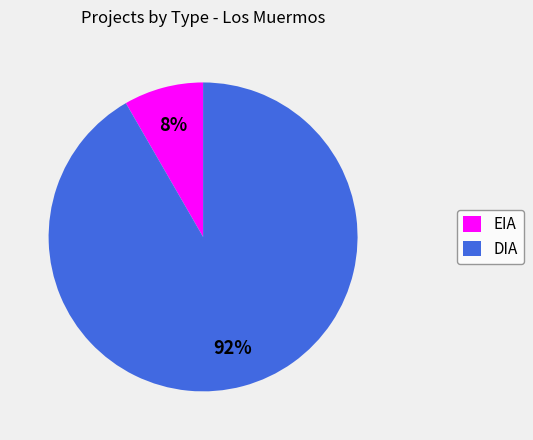

Which category has the biggest portion of the pie?

DIA